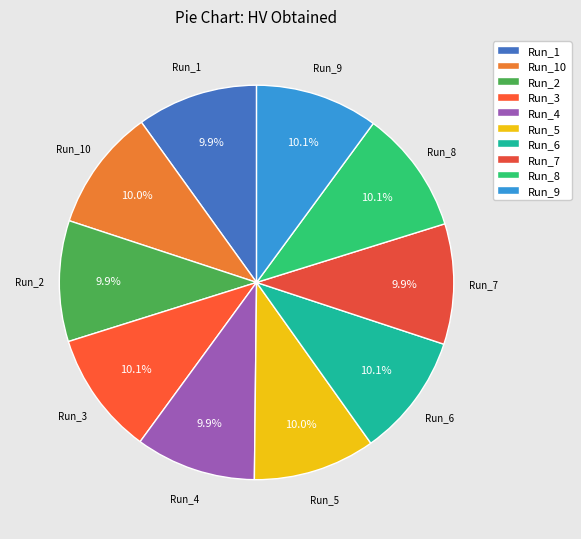

How many segments does this pie chart have?

10